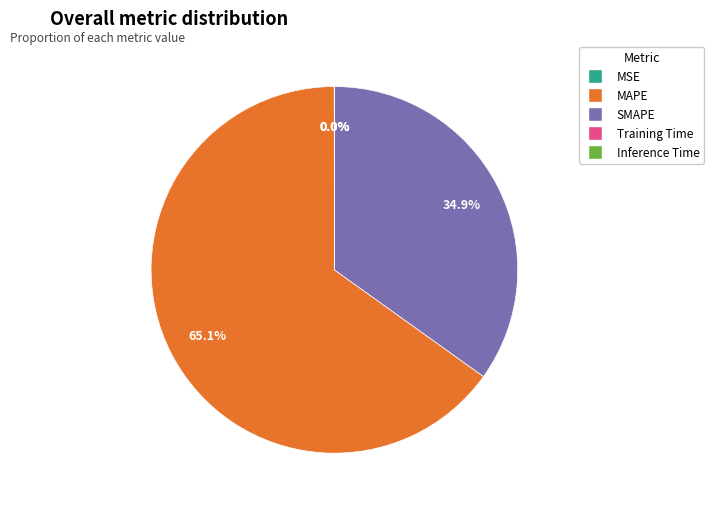

Which slice is the largest?

MAPE